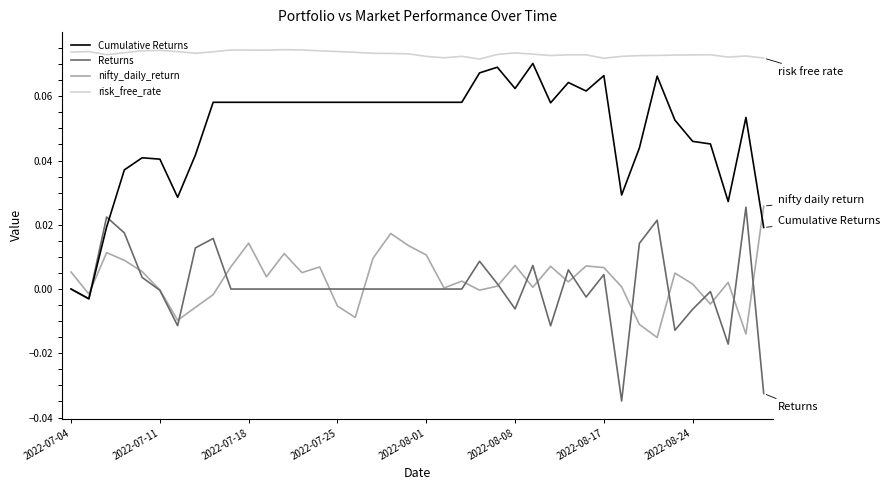

True or false: nifty_daily_return and risk_free_rate intersect in this chart.

False